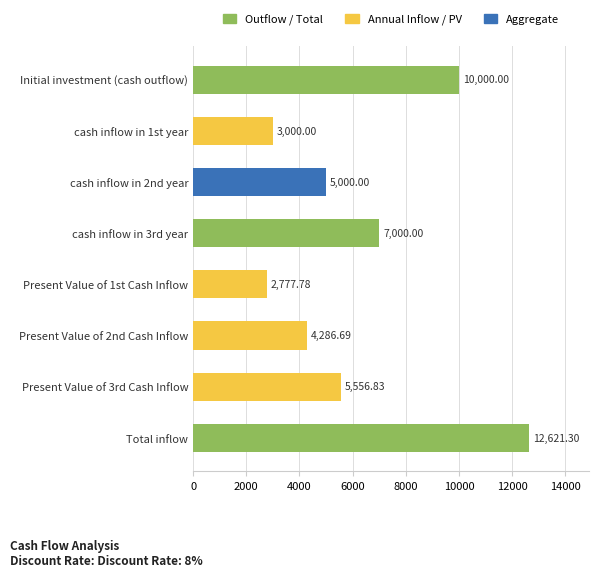

What is the change in value from Initial investment (cash outflow) to Present Value of 2nd Cash Inflow?

-5713.3